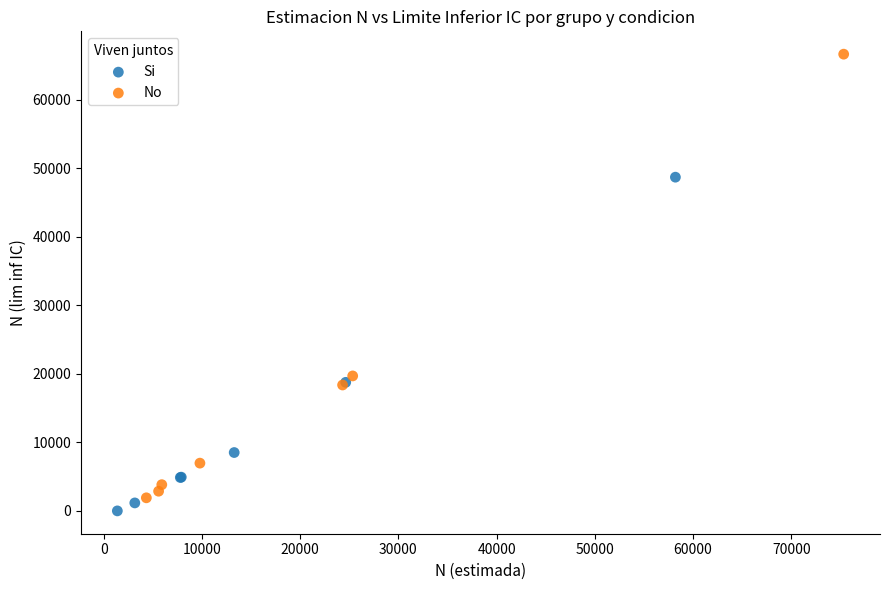

Which series reaches the maximum Y coordinate?

No